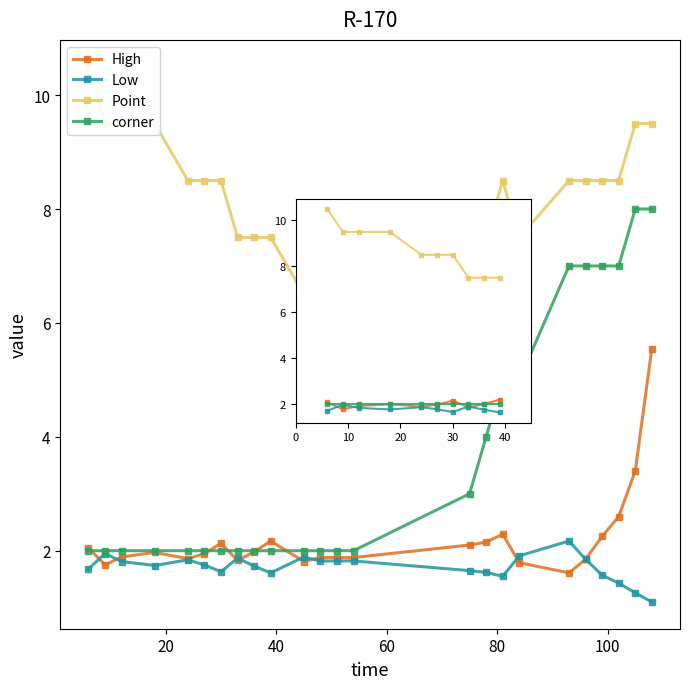

Reading right to left, what are all the values shown in this chart?

High: 5.5	3.4	2.6	2.2	1.9	1.6	1.8	2.3	2.1	2.1	1.9	1.9	1.9	1.8	2.2	2.0	1.8	2.1	1.9	1.9	2.0	1.9	1.8	2.0
Low: 1.1	1.3	1.4	1.6	1.9	2.2	1.9	1.6	1.6	1.6	1.8	1.8	1.8	1.9	1.6	1.7	1.9	1.6	1.8	1.8	1.7	1.8	1.9	1.7
Point: 9.5	9.5	8.5	8.5	8.5	8.5	7.5	8.5	7.5	6.5	6.5	6.5	6.5	6.5	7.5	7.5	7.5	8.5	8.5	8.5	9.5	9.5	9.5	10.5
corner: 8.0	8.0	7.0	7.0	7.0	7.0	5.0	5.0	4.0	3.0	2.0	2.0	2.0	2.0	2.0	2.0	2.0	2.0	2.0	2.0	2.0	2.0	2.0	2.0